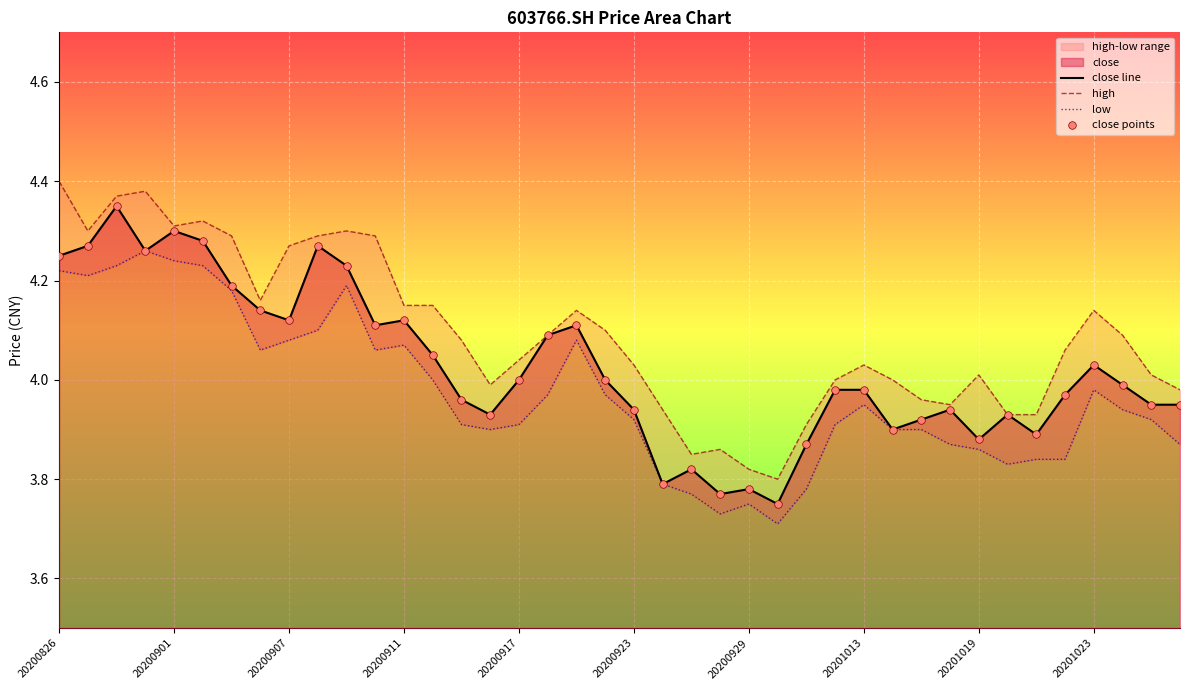

Which series contains the highest Y value?

high